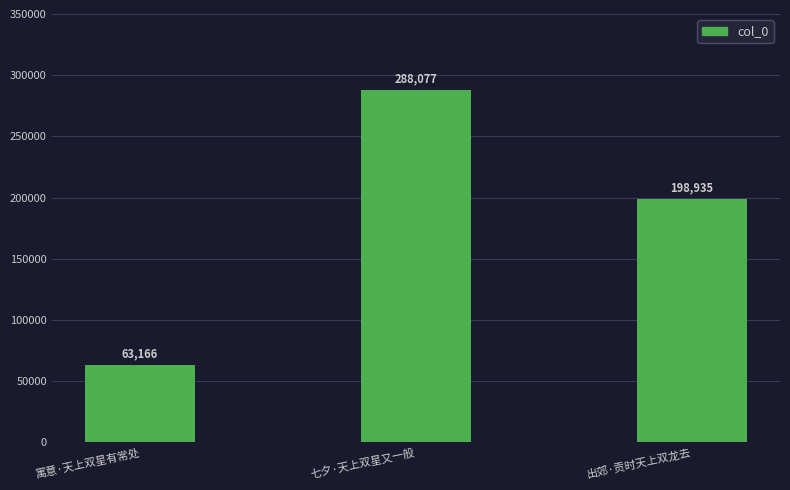

How many bars are there in total?

3